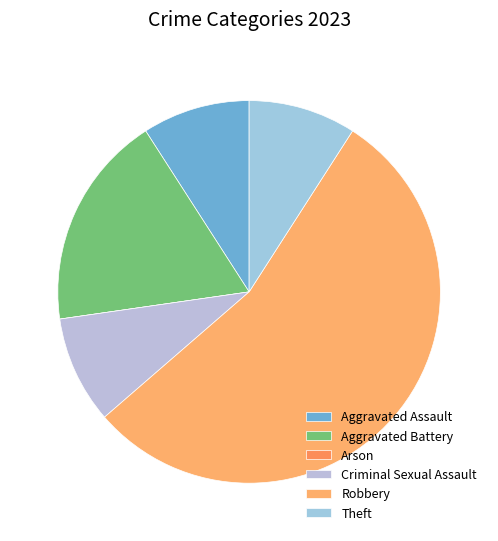

To the nearest percent, what portion does Criminal Sexual Assault represent?

9%